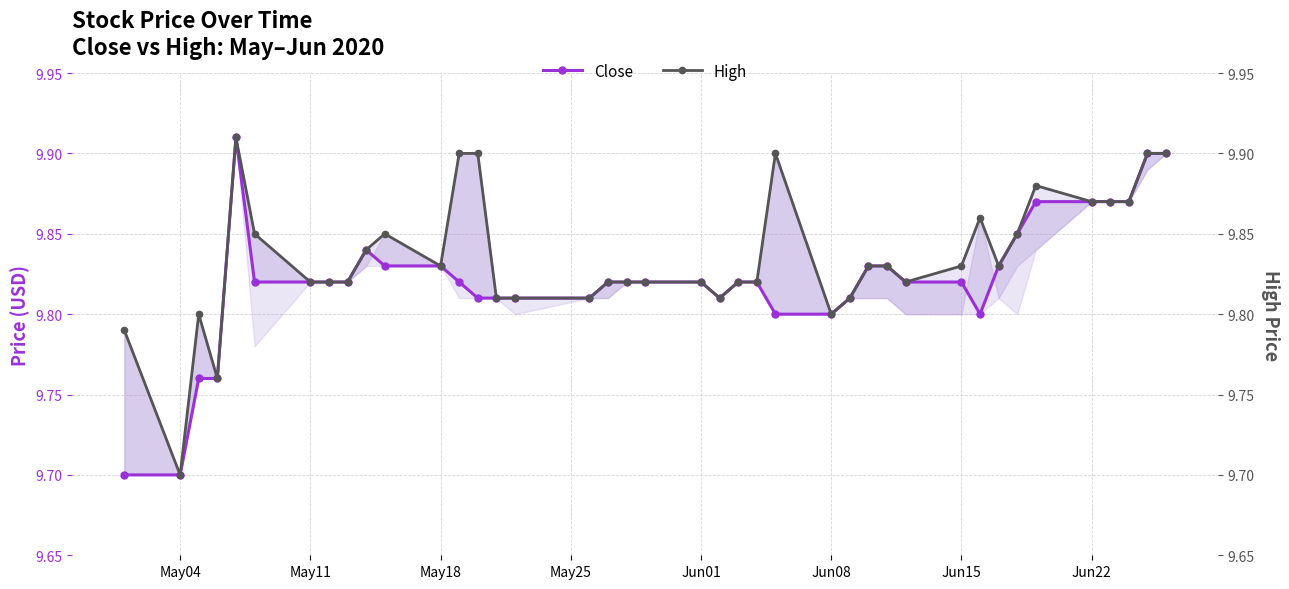

What is the value of the High point at the 12th from the left?

9.8